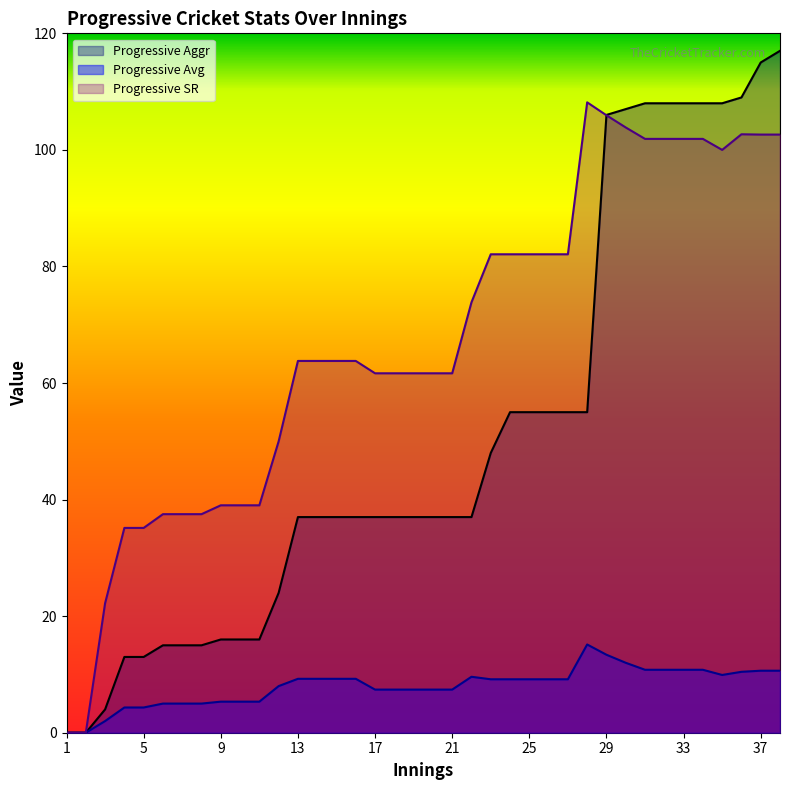

Reading left to right, extract all data points from this chart.

Progressive Aggr: 1=0.0	2=0.0	3=4.0	4=13.0	5=13.0	6=15.0	7=15.0	8=15.0	9=16.0	10=16.0	11=16.0	12=24.0	13=37.0	14=37.0	15=37.0	16=37.0	17=37.0	18=37.0	19=37.0	20=37.0	21=37.0	22=37.0	23=48.0	24=55.0	25=55.0	26=55.0	27=55.0	28=55.0	29=106.0	30=107.0	31=108.0	32=108.0	33=108.0	34=108.0	35=108.0	36=109.0	37=115.0	38=117.0
Progressive Avg: 1=0.0	2=0.0	3=2.0	4=4.3	5=4.3	6=5.0	7=5.0	8=5.0	9=5.3	10=5.3	11=5.3	12=8.0	13=9.2	14=9.2	15=9.2	16=9.2	17=7.4	18=7.4	19=7.4	20=7.4	21=7.4	22=9.6	23=9.2	24=9.2	25=9.2	26=9.2	27=9.2	28=15.1	29=13.4	30=12.0	31=10.8	32=10.8	33=10.8	34=10.8	35=9.9	36=10.4	37=10.6	38=10.6
Progressive SR: 1=0.0	2=0.0	3=22.2	4=35.1	5=35.1	6=37.5	7=37.5	8=37.5	9=39.0	10=39.0	11=39.0	12=50.0	13=63.8	14=63.8	15=63.8	16=63.8	17=61.7	18=61.7	19=61.7	20=61.7	21=61.7	22=73.8	23=82.1	24=82.1	25=82.1	26=82.1	27=82.1	28=108.2	29=105.9	30=103.8	31=101.9	32=101.9	33=101.9	34=101.9	35=100.0	36=102.7	37=102.6	38=102.6